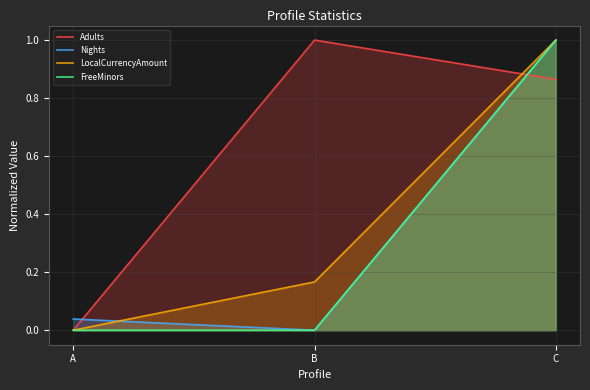

Does the chart have visible grid lines?

Yes